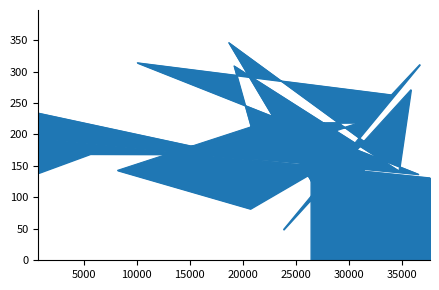

At which label does the data first exceed 173?

1211